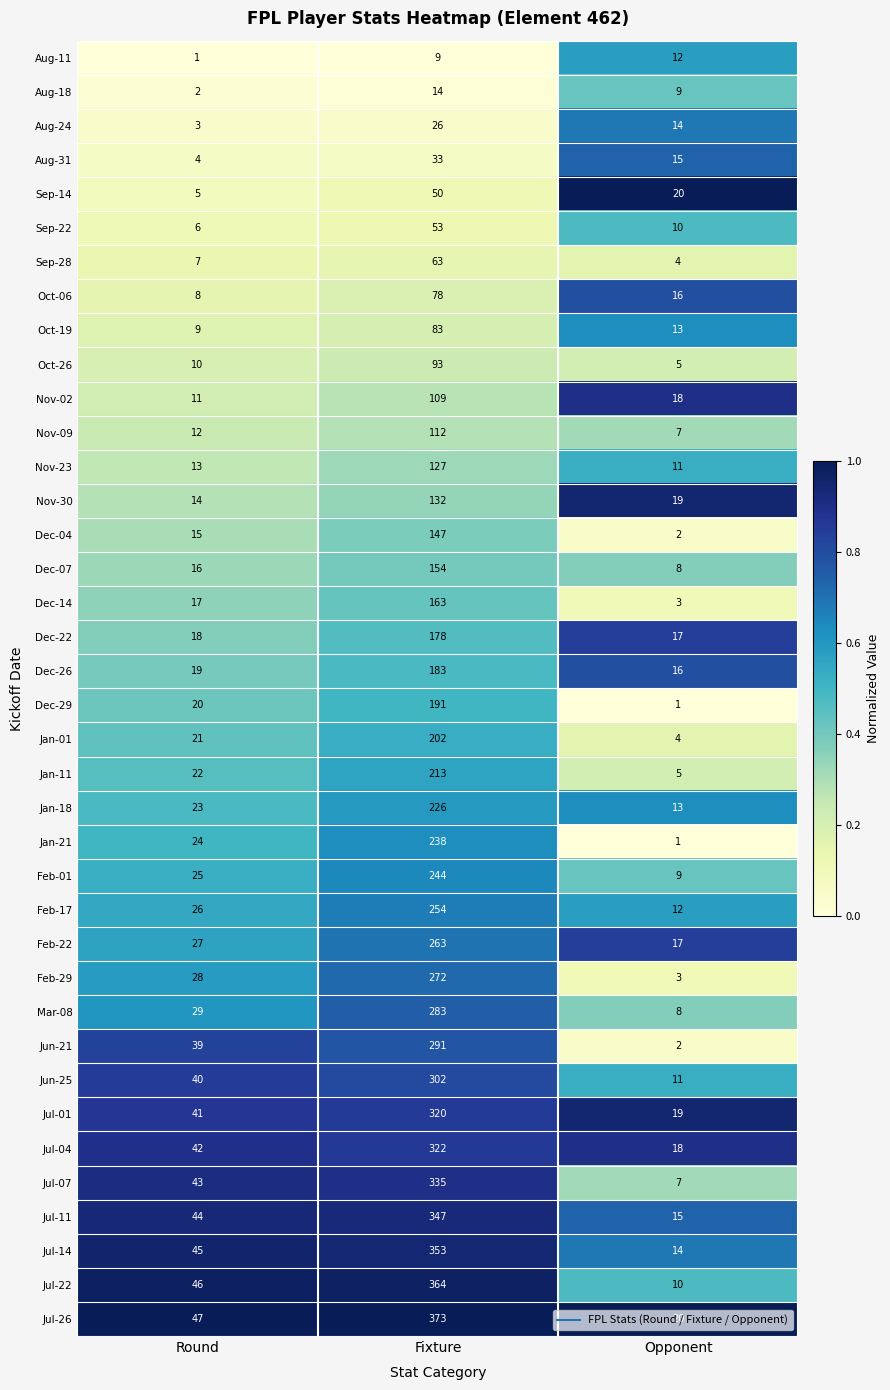

What is the difference between the maximum and minimum values in the Dec-14 series?

160